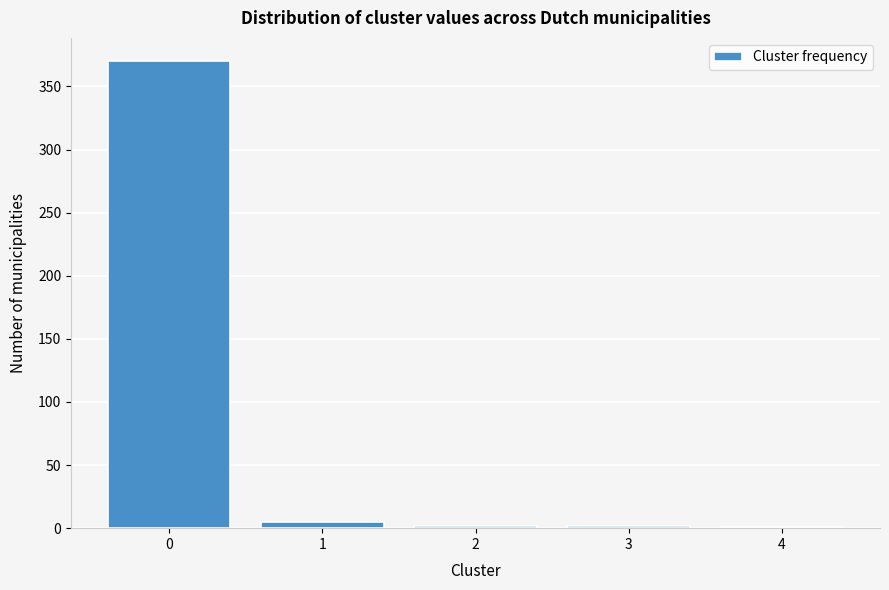

The chart shows a value of 550 at 0. True or false?

False